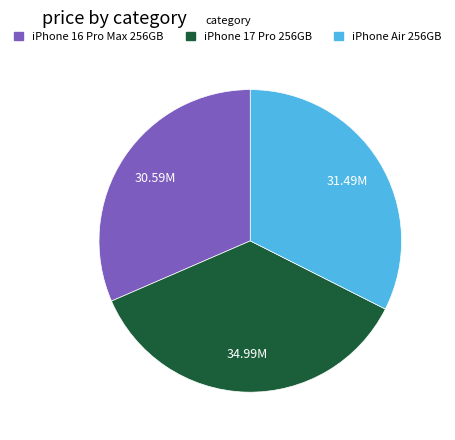

Is there a majority slice in this chart?

No